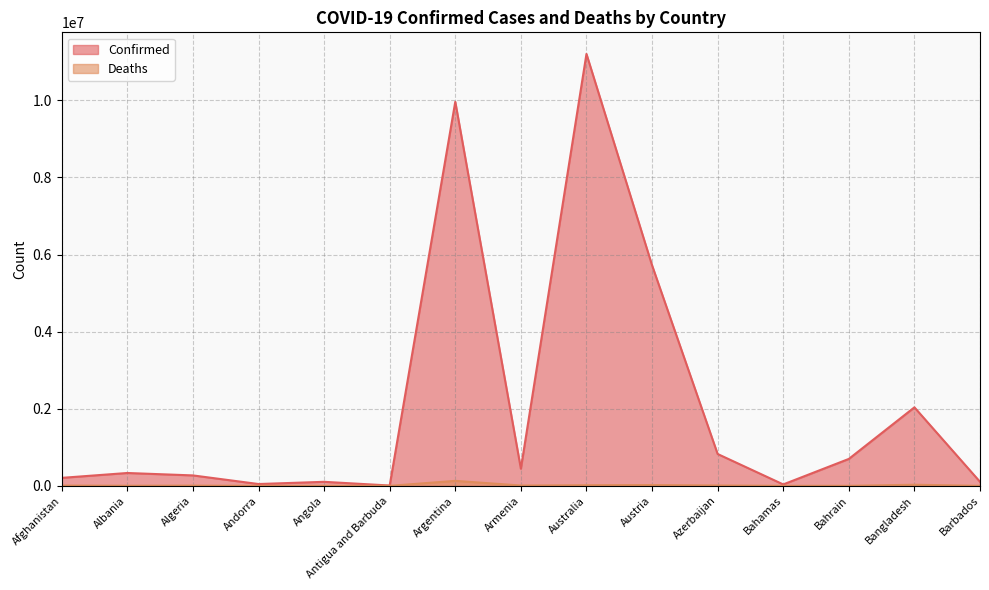

What is the difference between the maximum and minimum values in the Confirmed series?

11196414